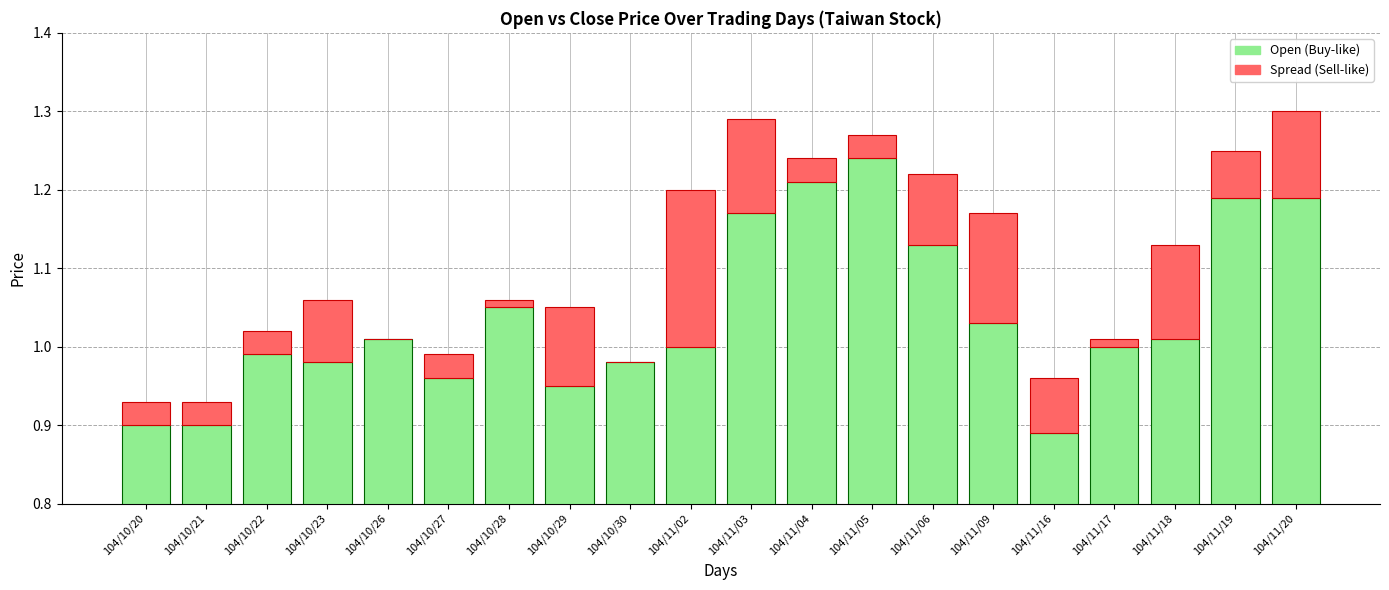

What is the sum of the Spread (Sell-like) values at 104/11/06 and 104/11/17?

0.1